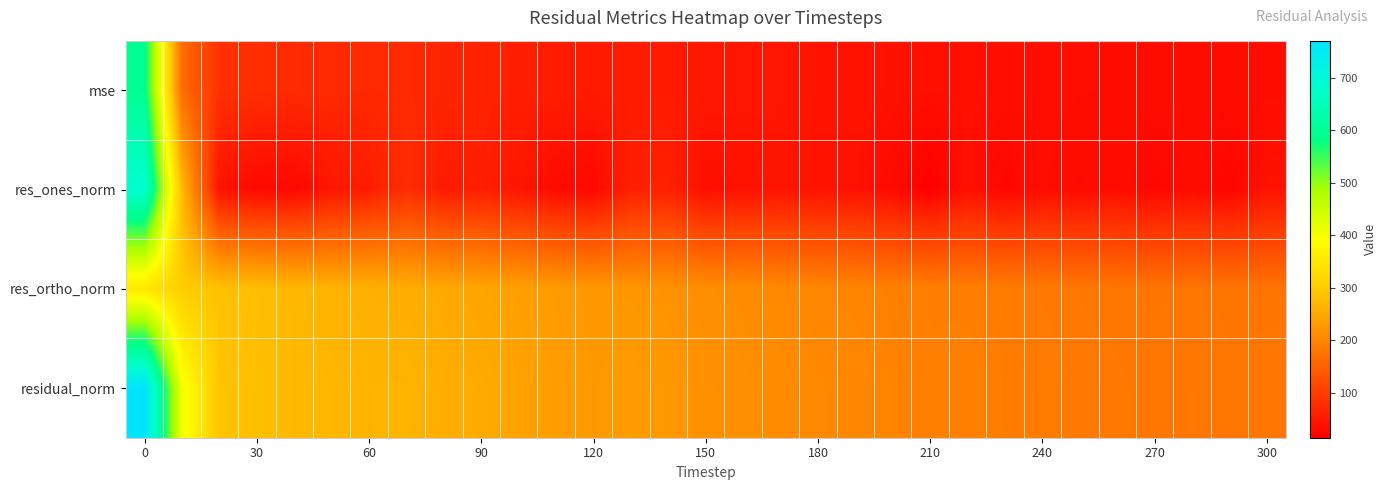

How many series are shown in this chart?

4